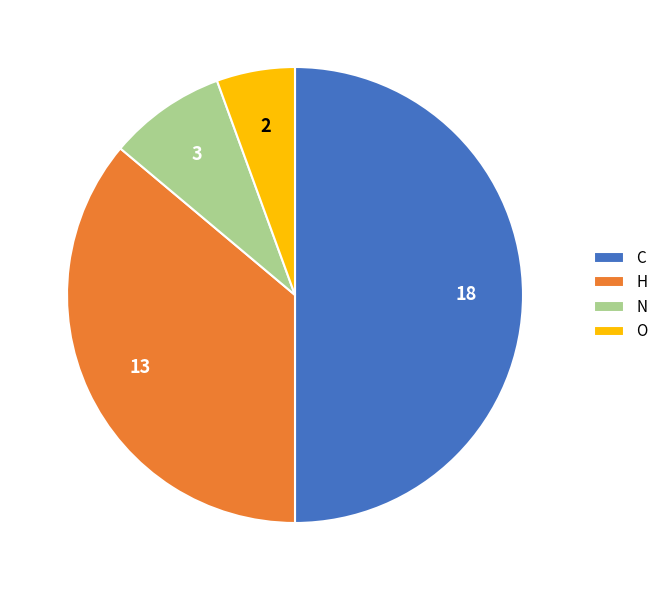

Combined, do H and N account for over 50%?

No